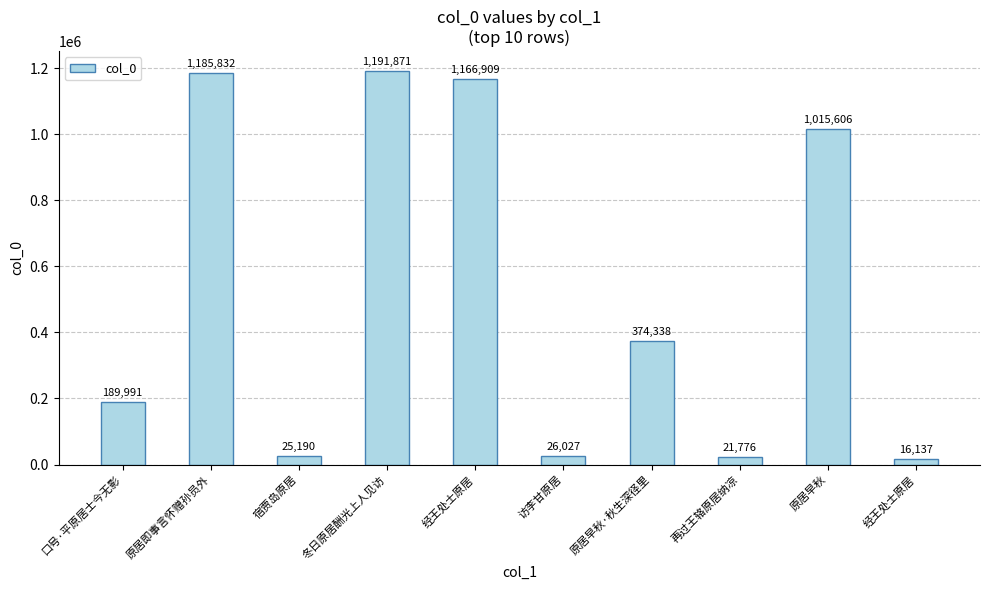

How many categories are shown in the chart?

10